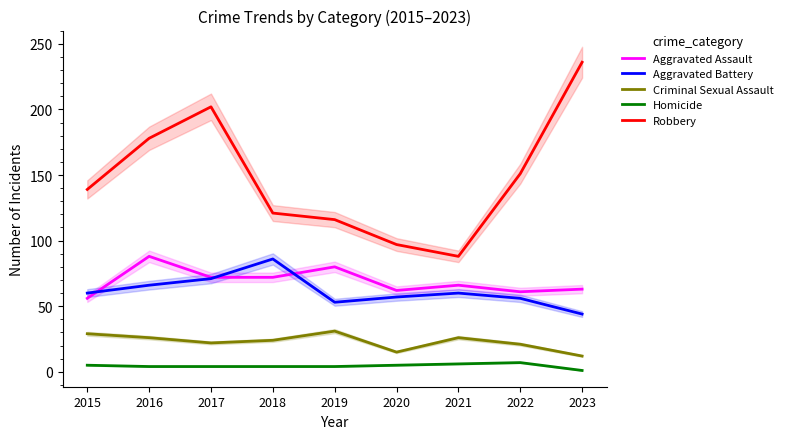

How many data points in Aggravated Battery are above 60?

3